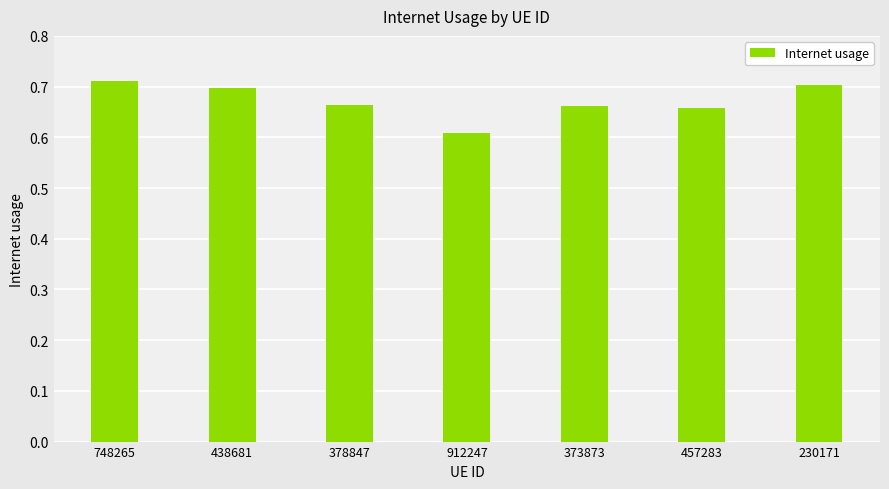

Which has a higher value, 438681 or 912247?

438681